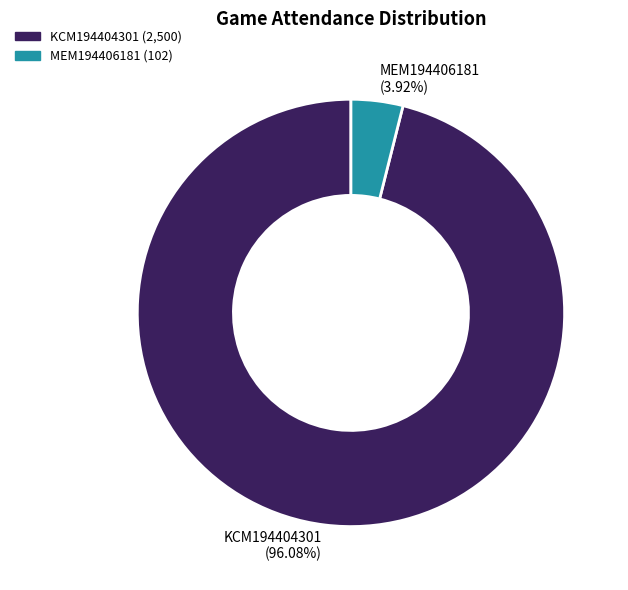

Is it true that MEM194406181 is 10% of the pie?

False